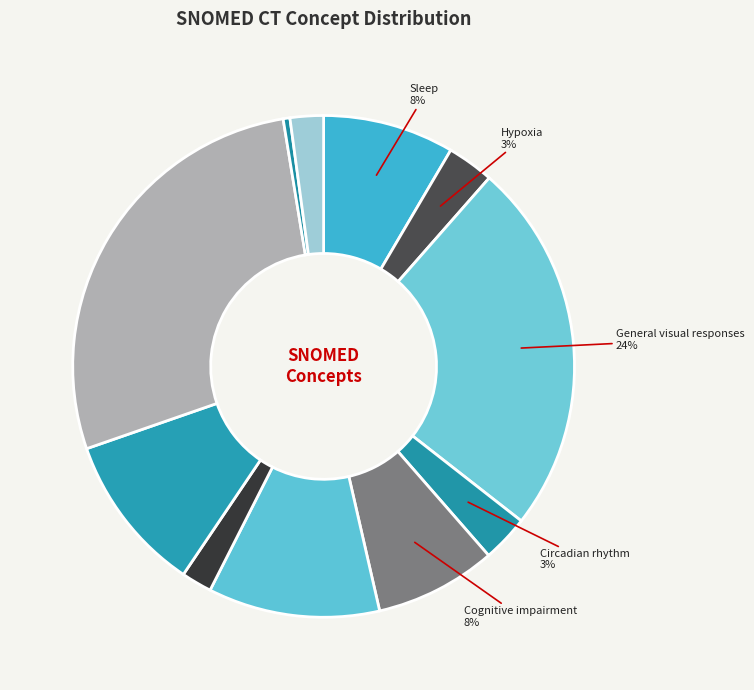

How many segments does this pie chart have?

11